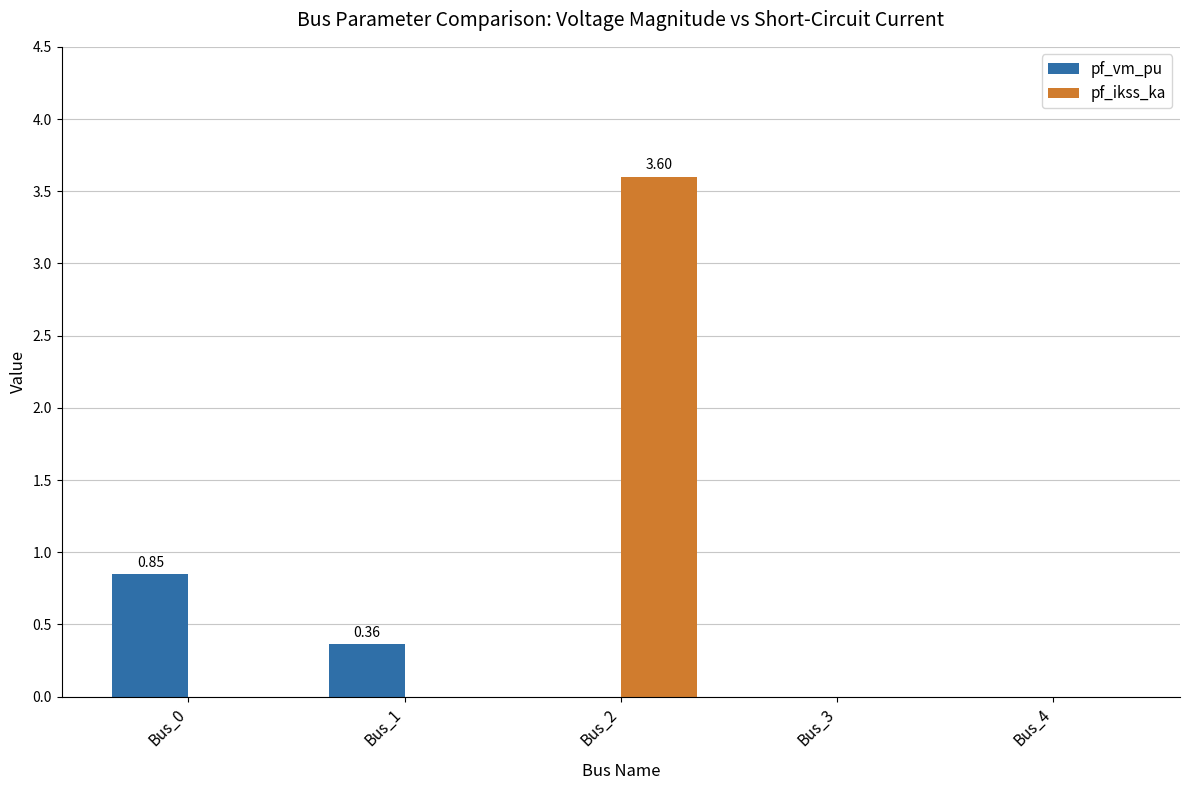

At which category is the sum across all series the highest?

Bus_2